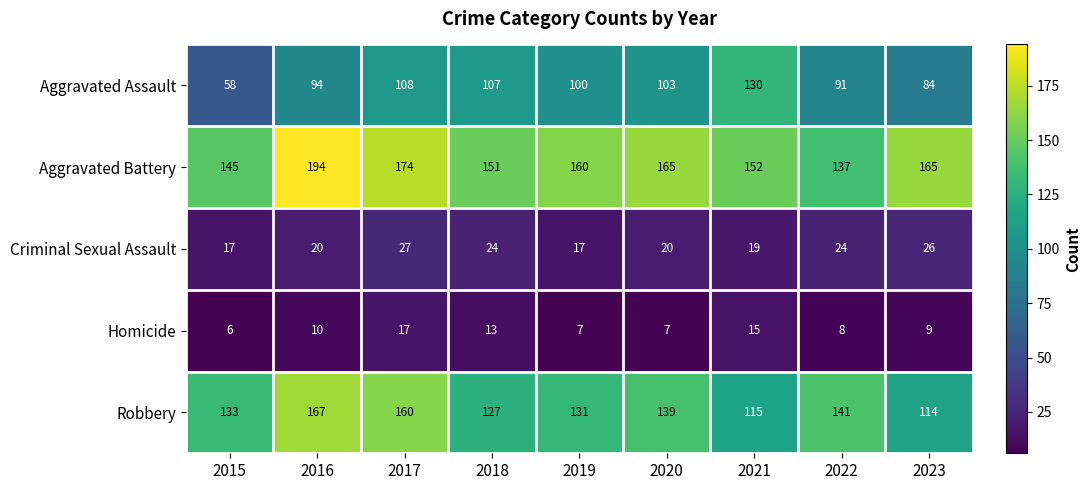

The value of Robbery at 2021 is 80. True or false?

False